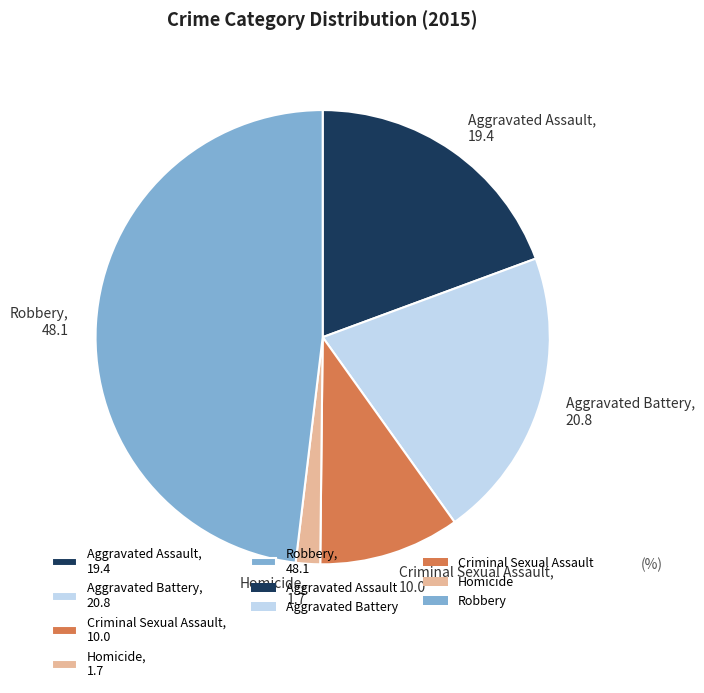

Is the sum of Aggravated Battery, 20.8 and Criminal Sexual Assault, 10.0 greater than half?

No